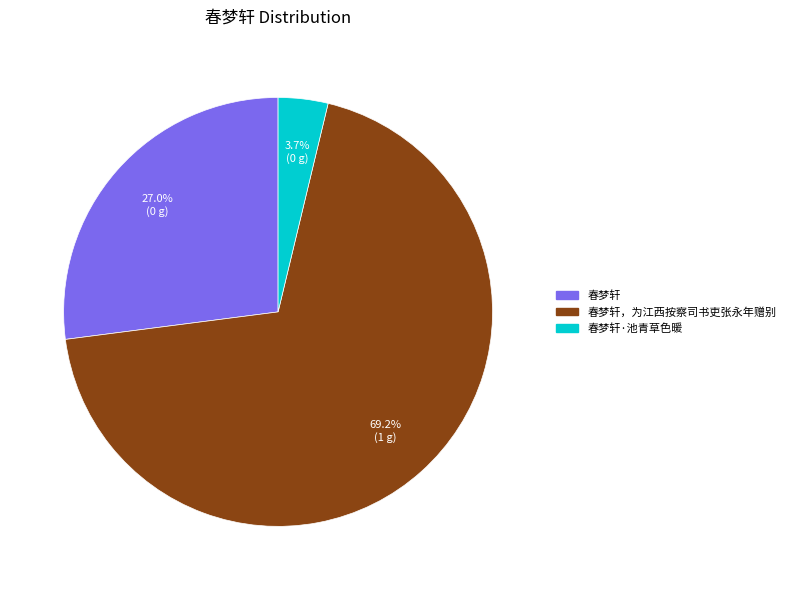

Between 春梦轩 and 春梦轩·池青草色暖, which is larger?

春梦轩